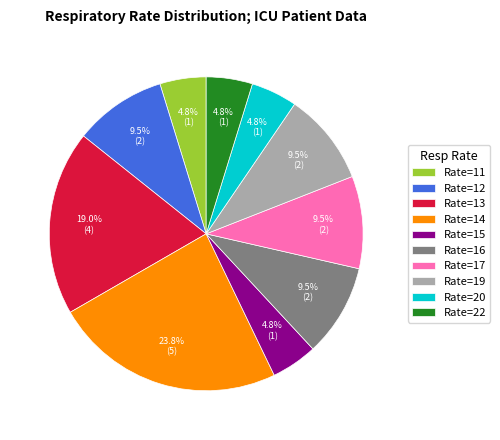

Is the sum of Rate=11 and Rate=16 greater than half?

No